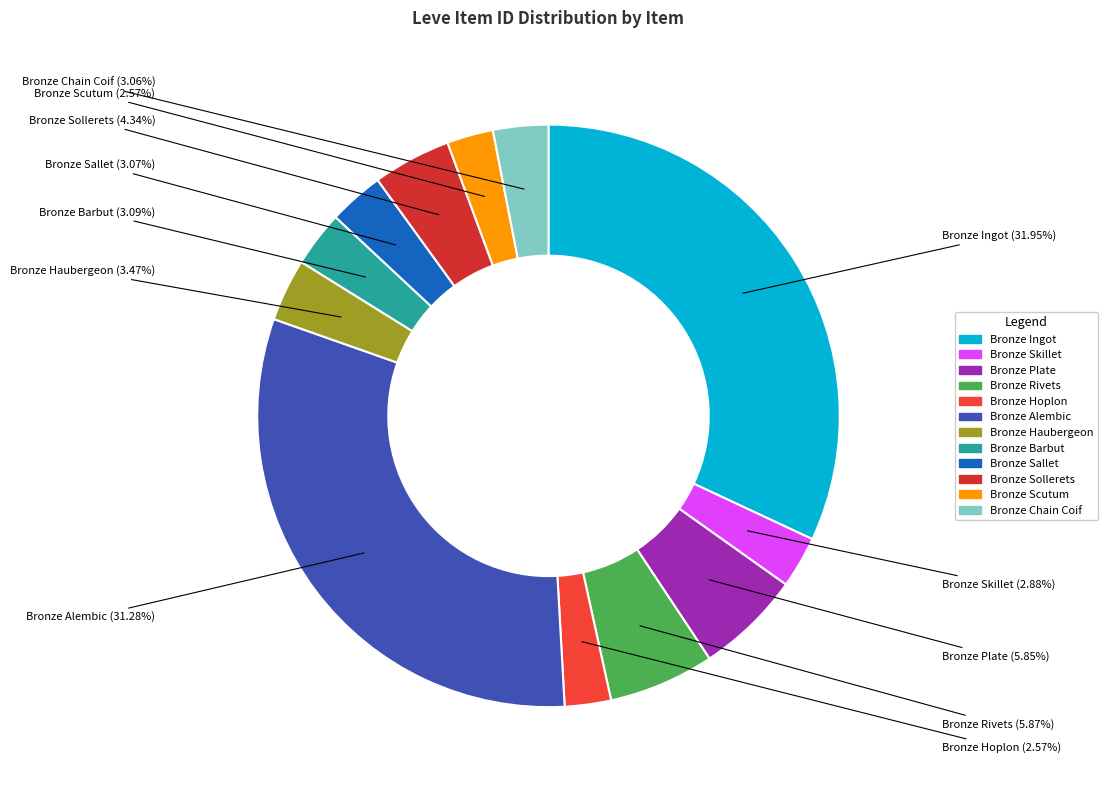

Which slice is the largest?

Bronze Ingot